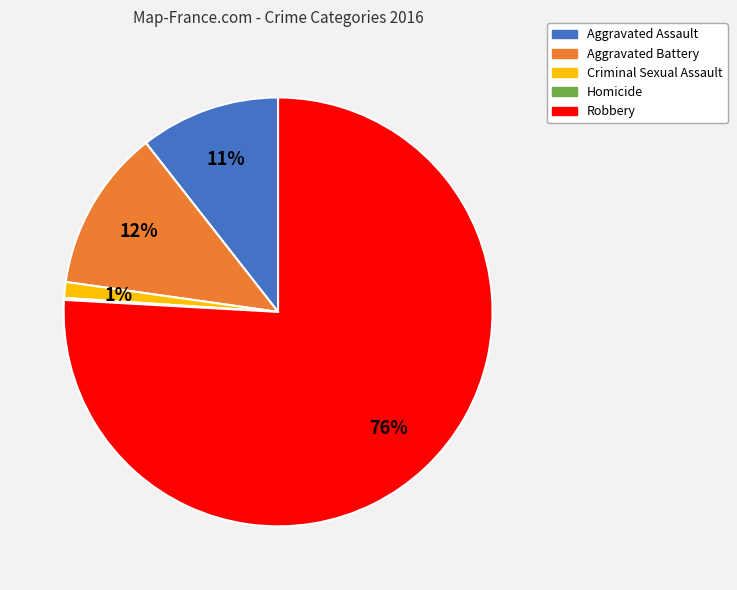

True or false: Criminal Sexual Assault accounts for 11% of the total.

False